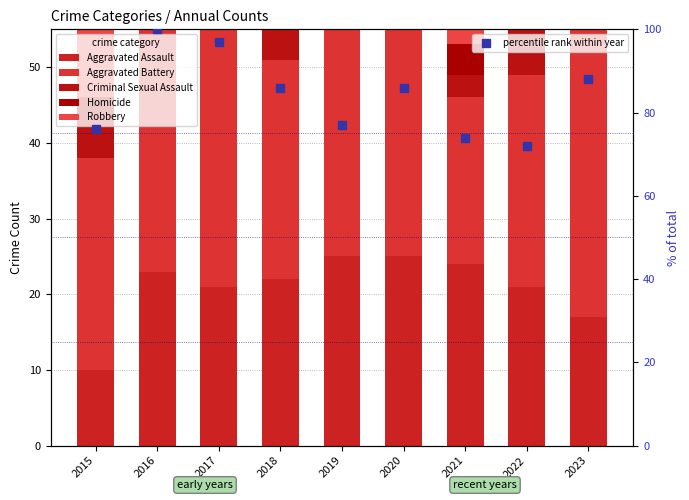

Rank the series at 2016 from lowest to highest value.

Homicide, Criminal Sexual Assault, Aggravated Assault, Robbery, Aggravated Battery, percentile rank within year